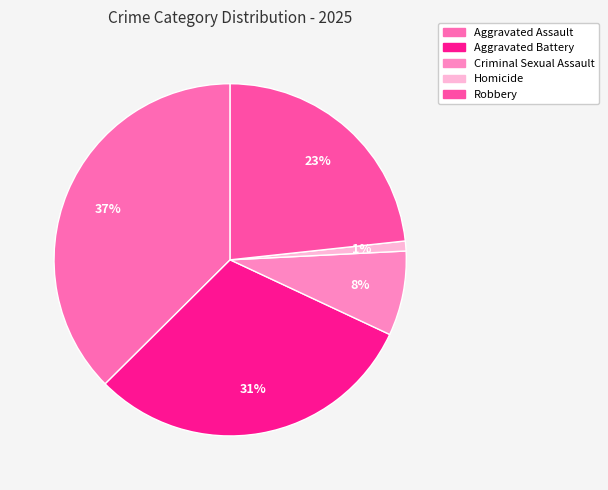

Count the number of slices in the pie.

5